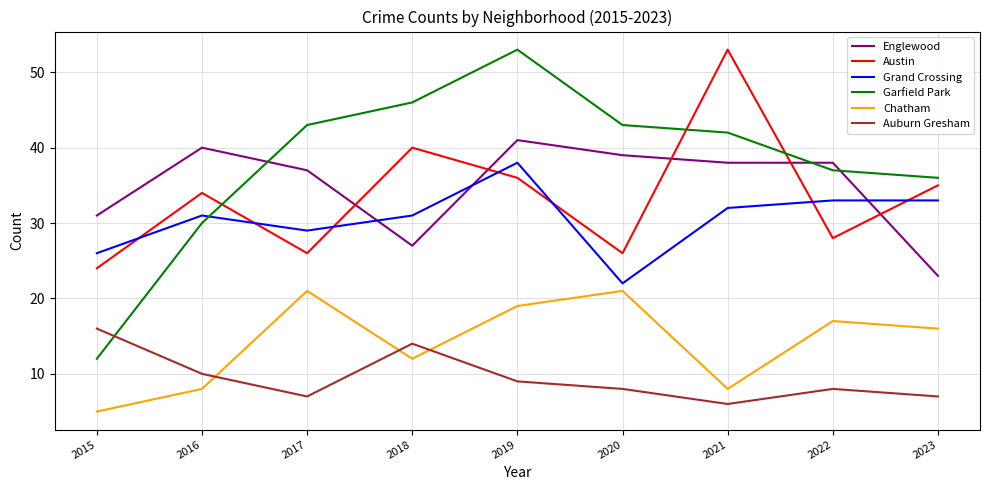

In Austin, how many points are higher than both neighbors (excluding endpoints)?

3